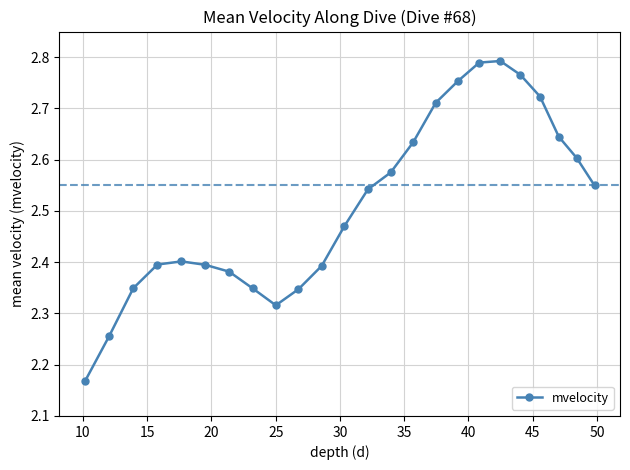

What is the sum of all values?

60.3